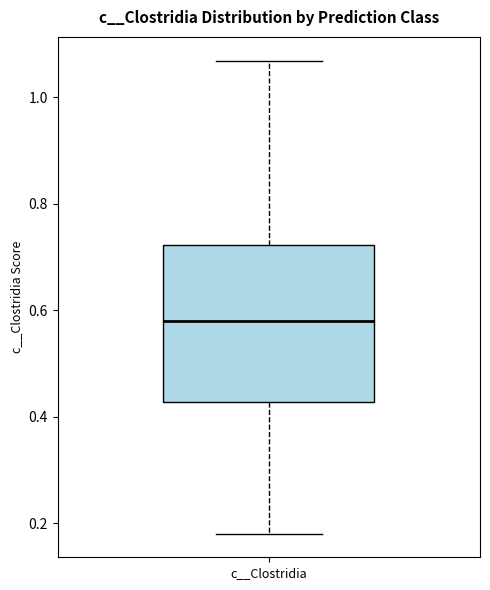

Read this box plot against the y-axis: the position of the median line, the range covered by the box, and the ends of both whiskers. The values are not printed on the chart, so give them approximately, as read against the axis.

median 0.58, box 0.42 to 0.72, whiskers 0.18 to 1.06